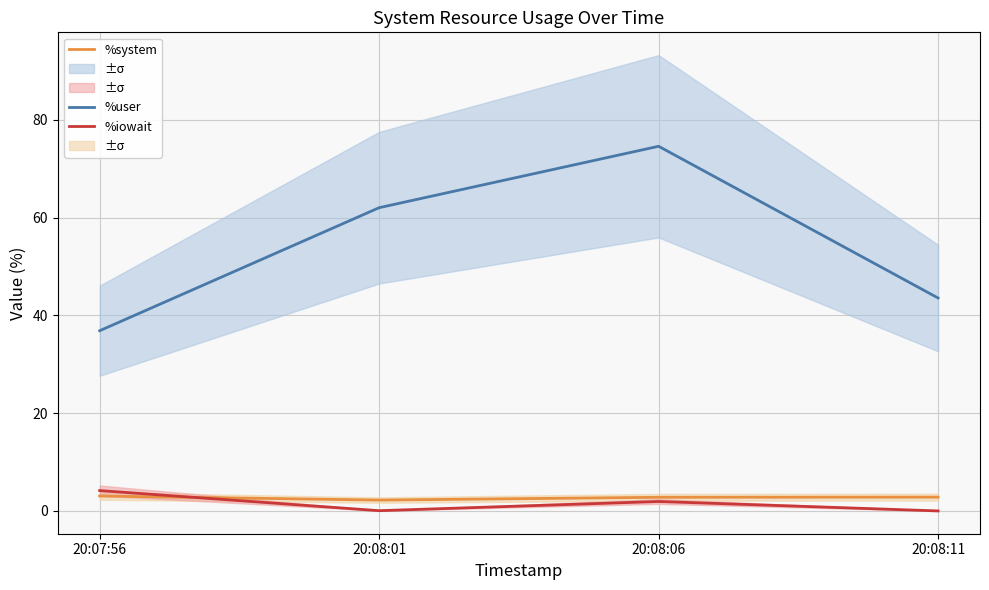

At which category is the sum across all series the highest?

20:08:06